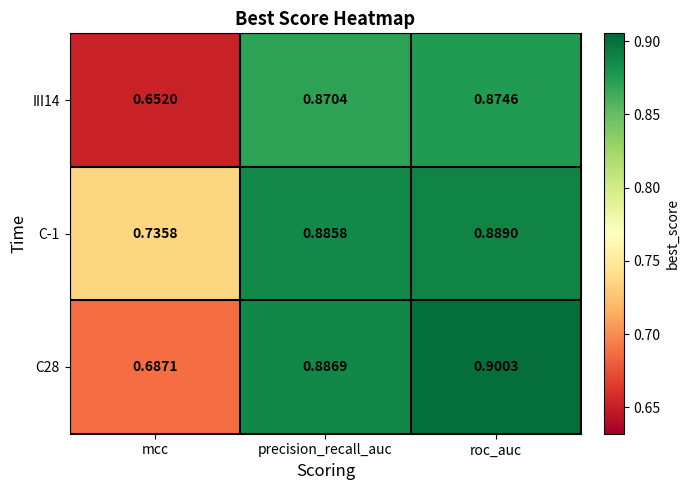

At which label is C28 closest to 0?

mcc